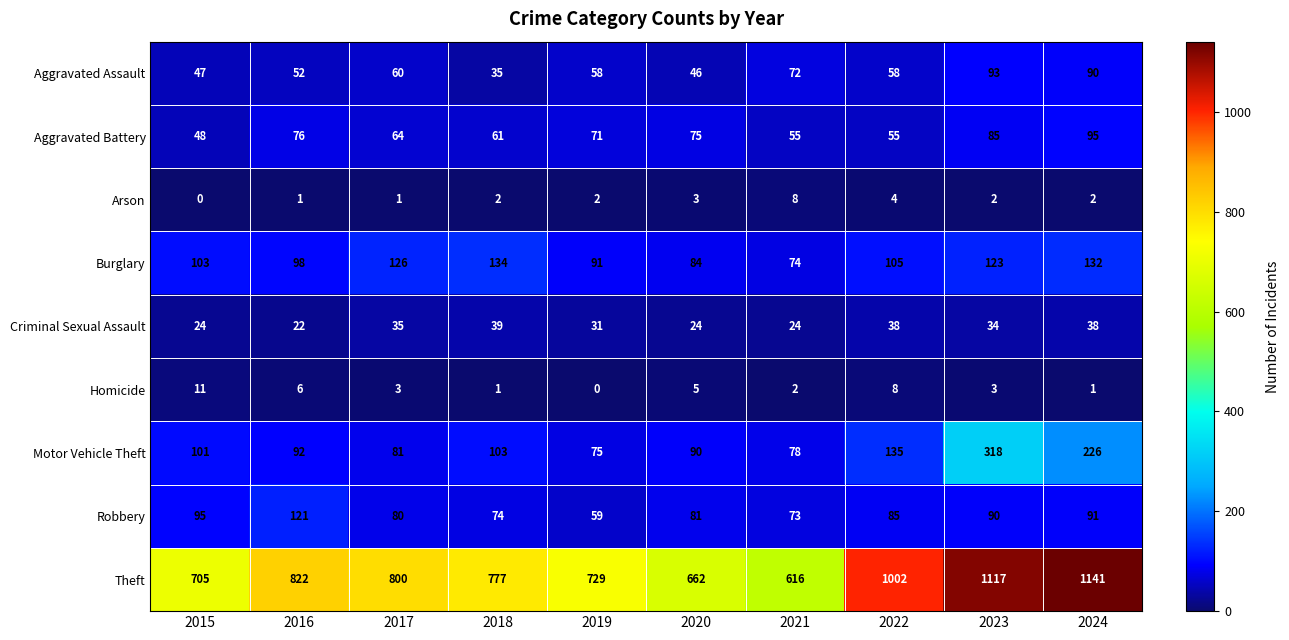

What is the greatest value displayed?

1141